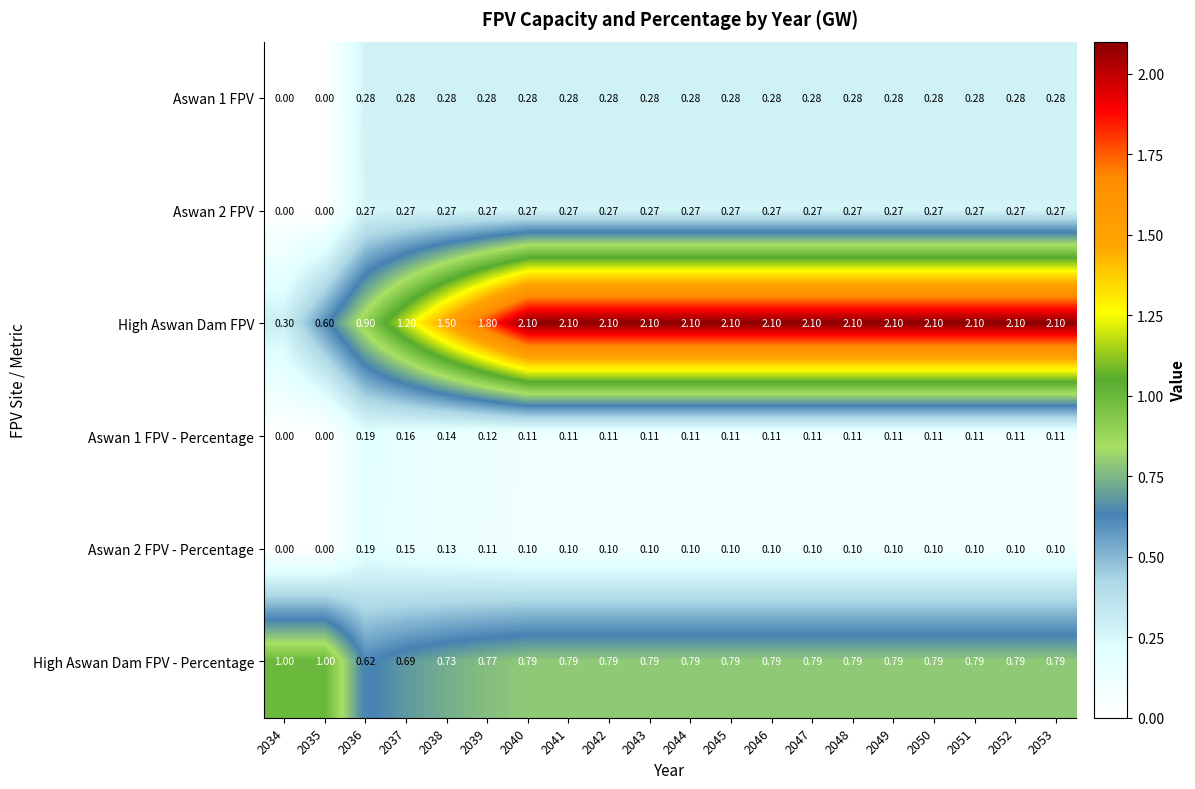

Which series has the widest spread of values?

High Aswan Dam FPV